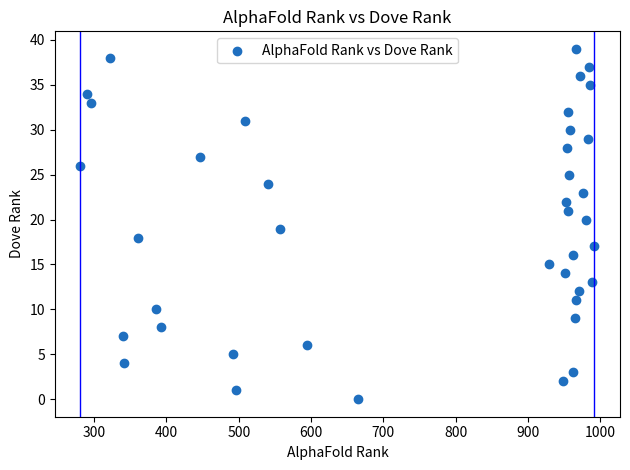

What is the range of X values (max minus min)?

711